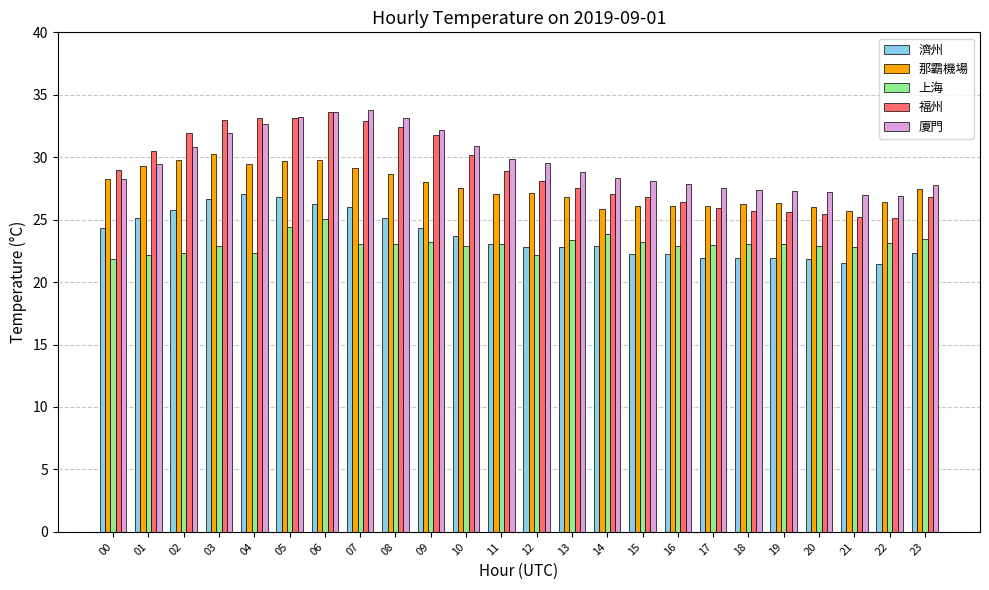

Which series has the largest range (max minus min)?

福州